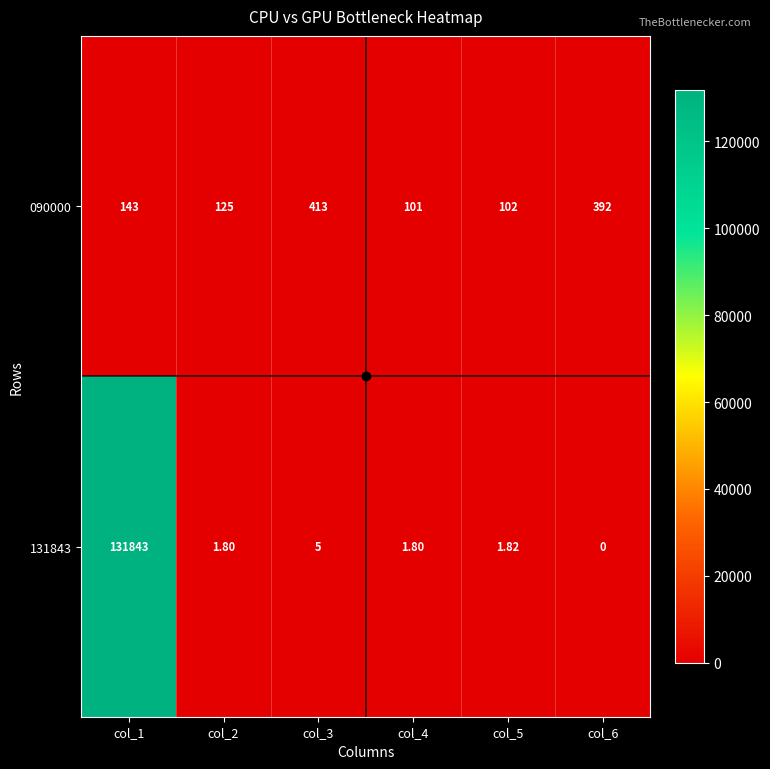

Which series has the largest total across all categories?

131843